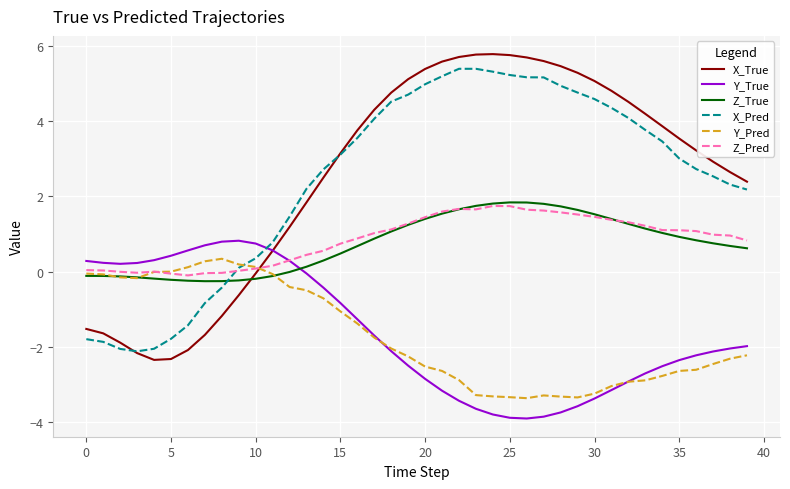

Which series has the largest range (max minus min)?

X_True